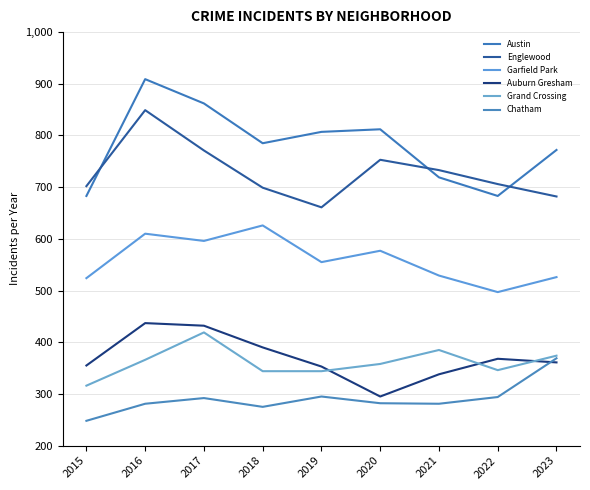

At which category is the sum across all series the highest?

2016